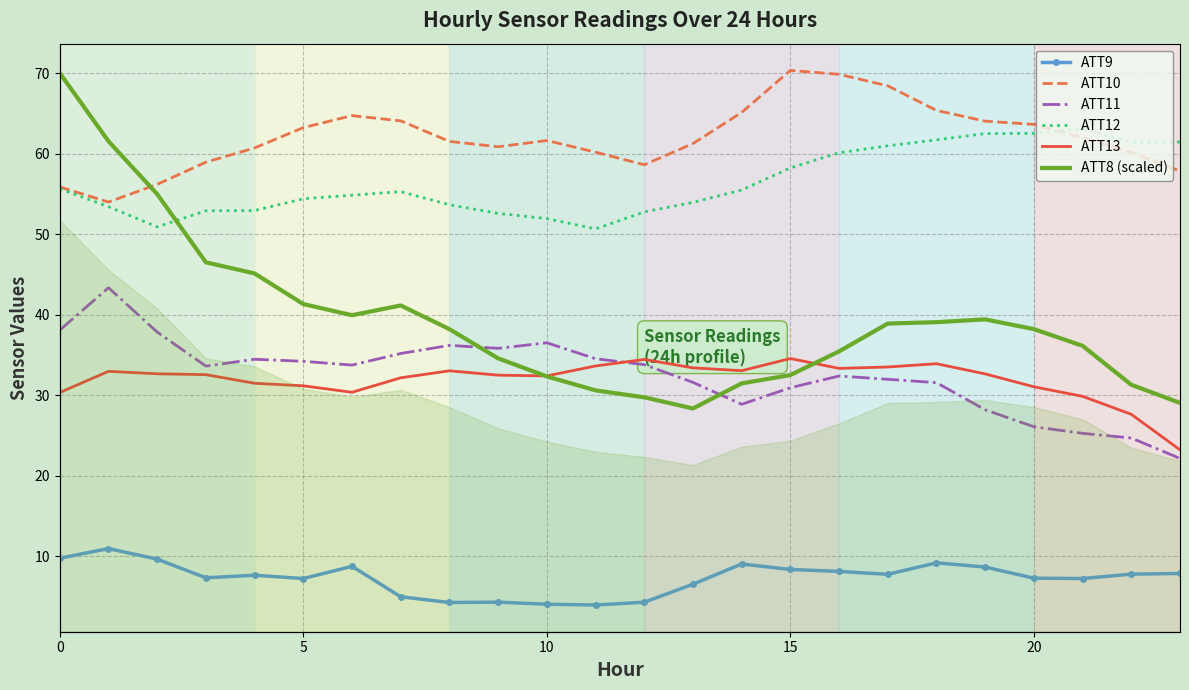

How many data points in ATT10 are above 61?

14